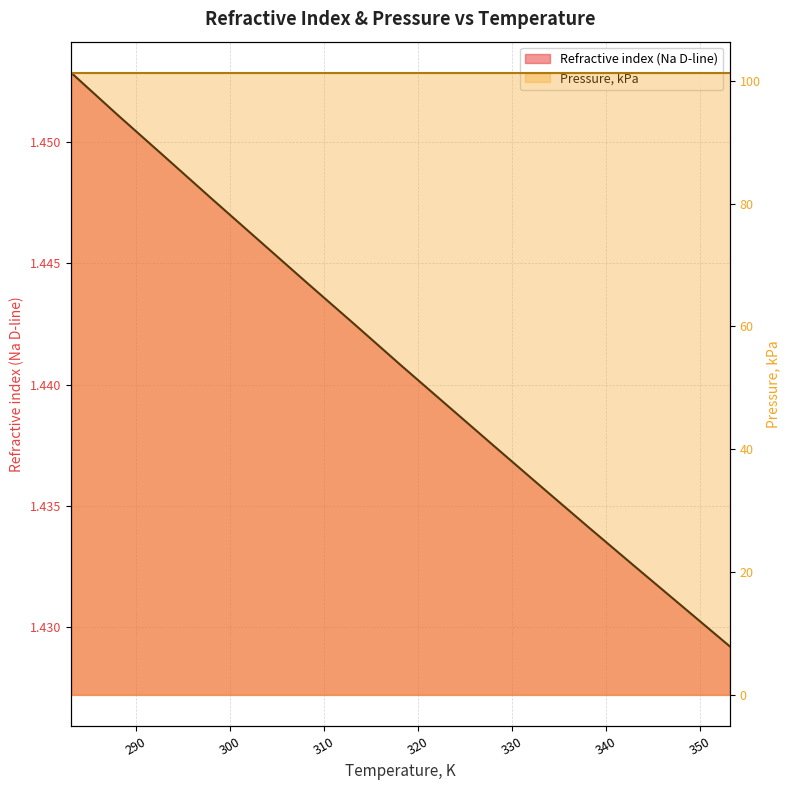

Between 338.15 and 323.15, which is larger?

323.15